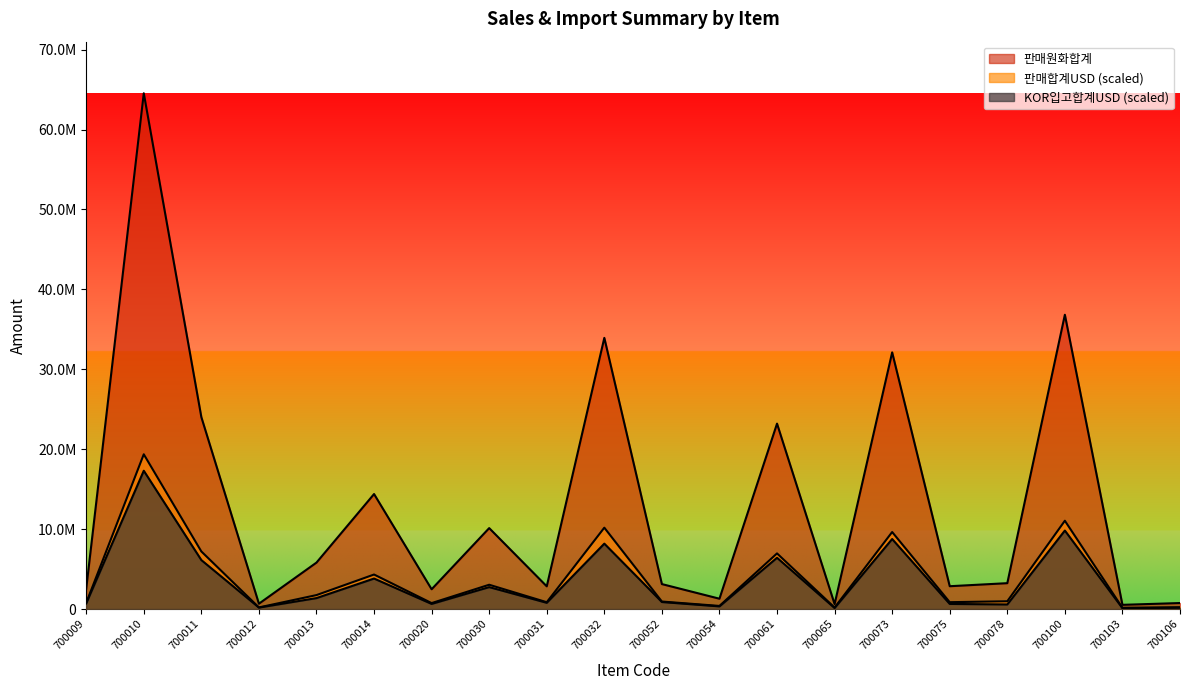

Rank the series at 700073 from highest to lowest value.

판매원화합계, 판매합계USD, KOR입고합계USD